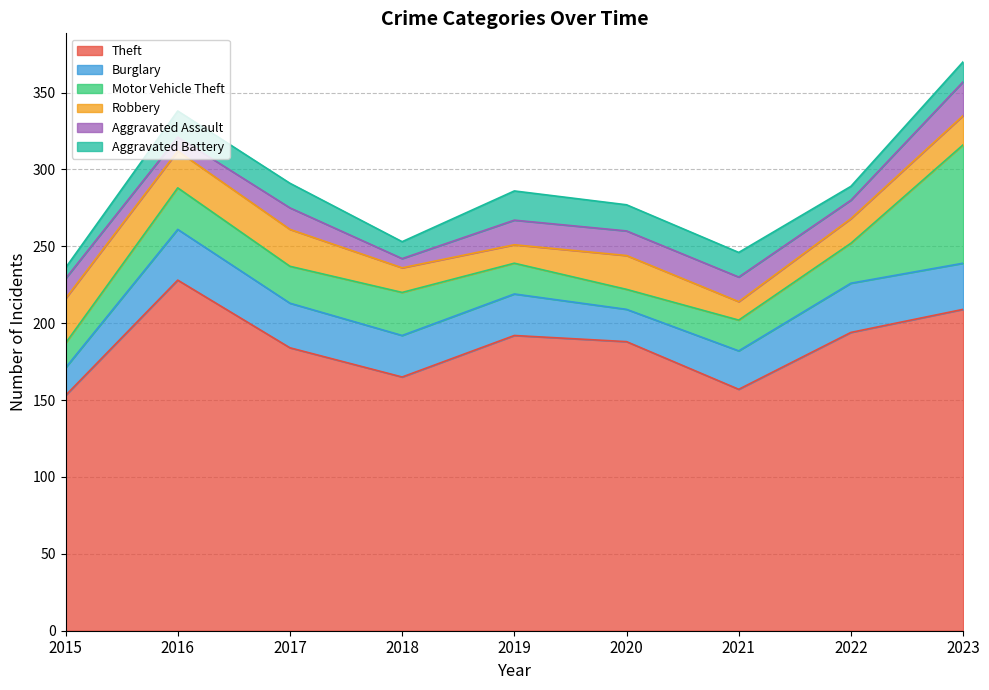

How many interior local peaks does the Robbery series have?

1